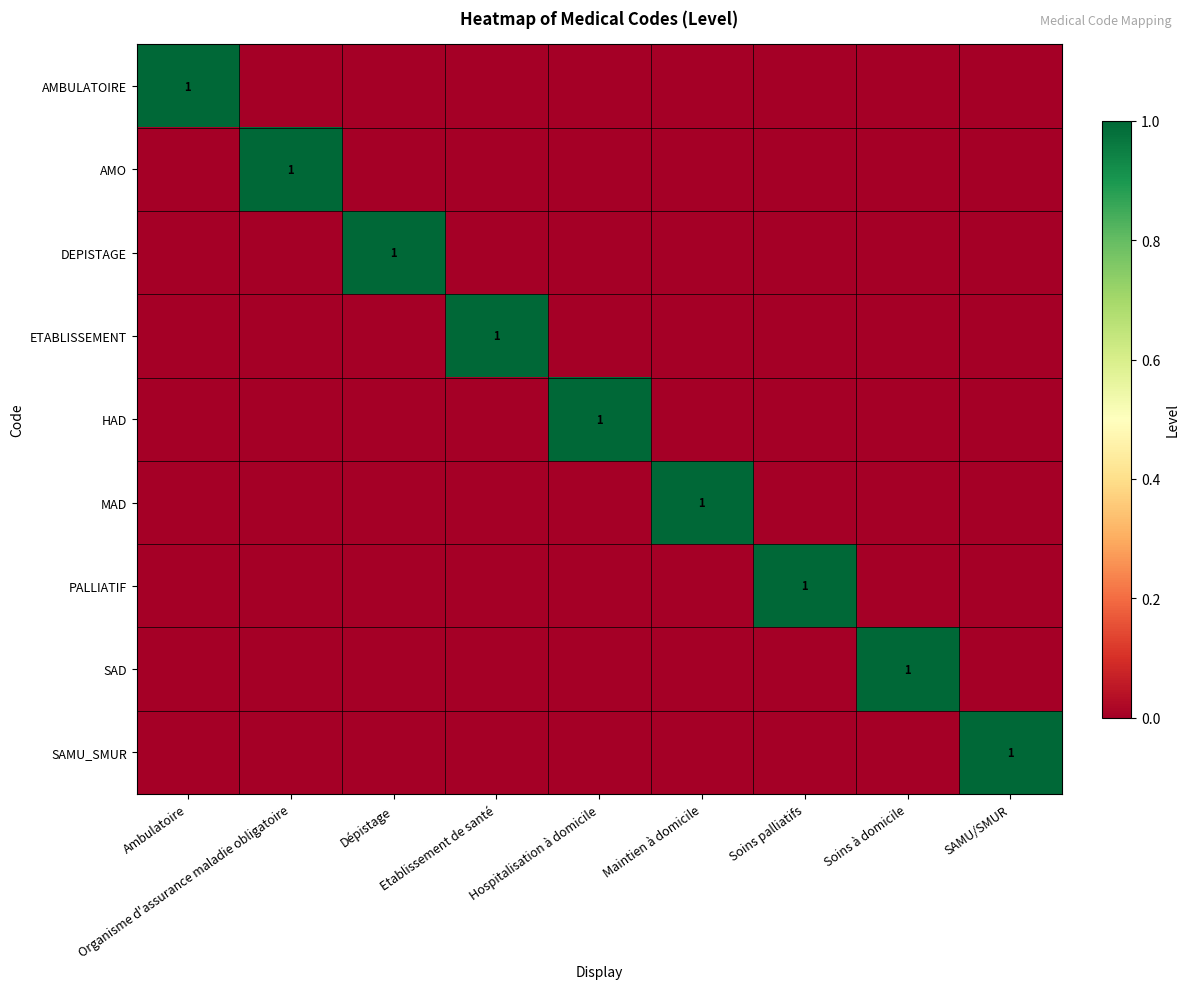

At which label does SAD reach its minimum?

Ambulatoire